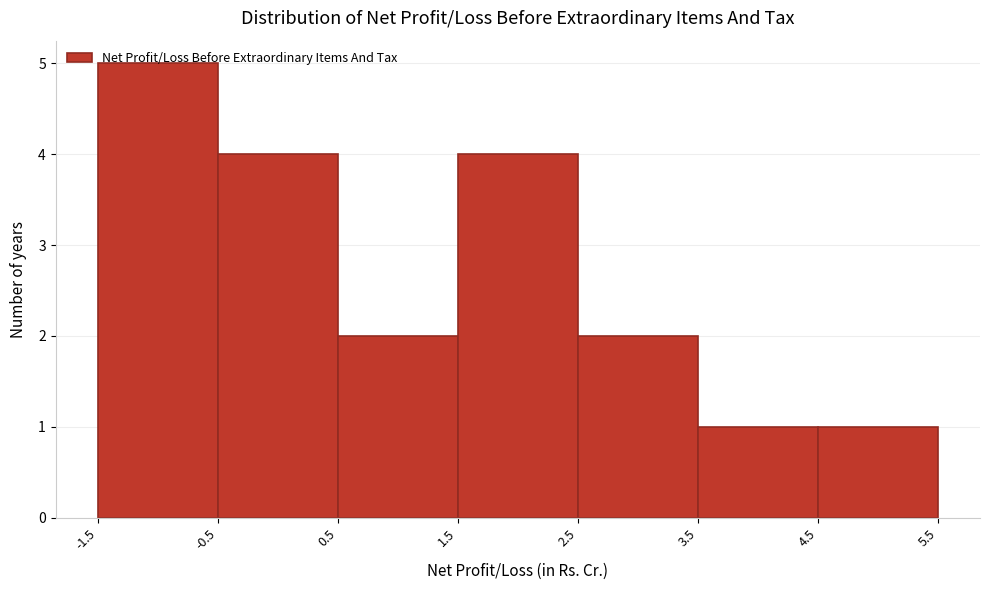

Which range on the x-axis has the tallest bar?

-1.5 to -0.5